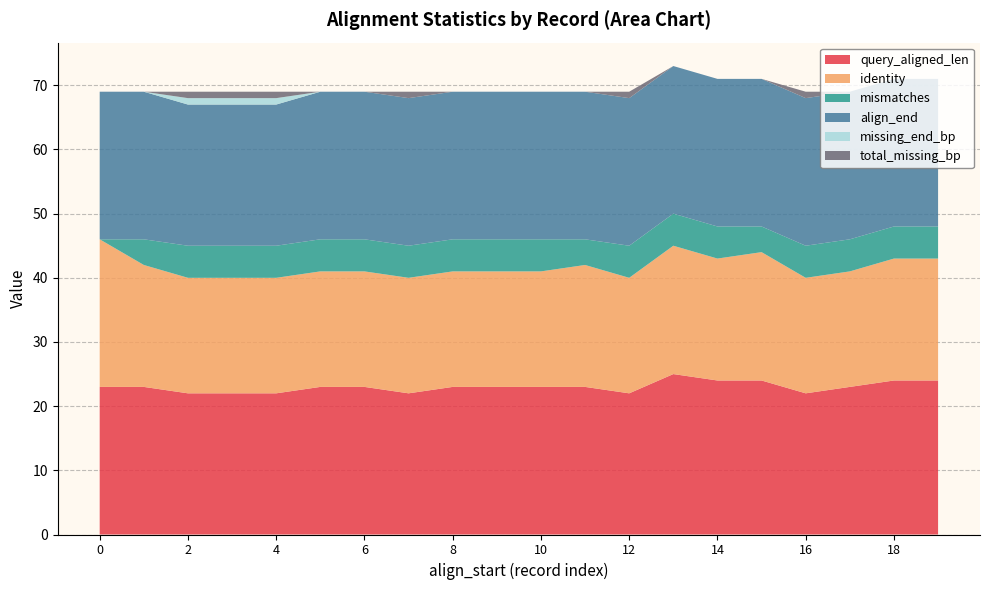

Reading left to right, transcribe all the data shown in this chart.

query_aligned_len: 1=23	1=23	1=22	1=22	1=22	1=23	1=23	2=22	1=23	1=23	1=23	1=23	2=22	1=25	1=24	1=24	2=22	1=23	1=24	1=24
identity: 1=23	1=19	1=18	1=18	1=18	1=18	1=18	2=18	1=18	1=18	1=18	1=19	2=18	1=20	1=19	1=20	2=18	1=18	1=19	1=19
mismatches: 1=0	1=4	1=5	1=5	1=5	1=5	1=5	2=5	1=5	1=5	1=5	1=4	2=5	1=5	1=5	1=4	2=5	1=5	1=5	1=5
align_end: 1=23	1=23	1=22	1=22	1=22	1=23	1=23	2=23	1=23	1=23	1=23	1=23	2=23	1=23	1=23	1=23	2=23	1=23	1=23	1=23
missing_end_bp: 1=0	1=0	1=1	1=1	1=1	1=0	1=0	2=0	1=0	1=0	1=0	1=0	2=0	1=0	1=0	1=0	2=0	1=0	1=0	1=0
total_missing_bp: 1=0	1=0	1=1	1=1	1=1	1=0	1=0	2=1	1=0	1=0	1=0	1=0	2=1	1=0	1=0	1=0	2=1	1=0	1=0	1=0